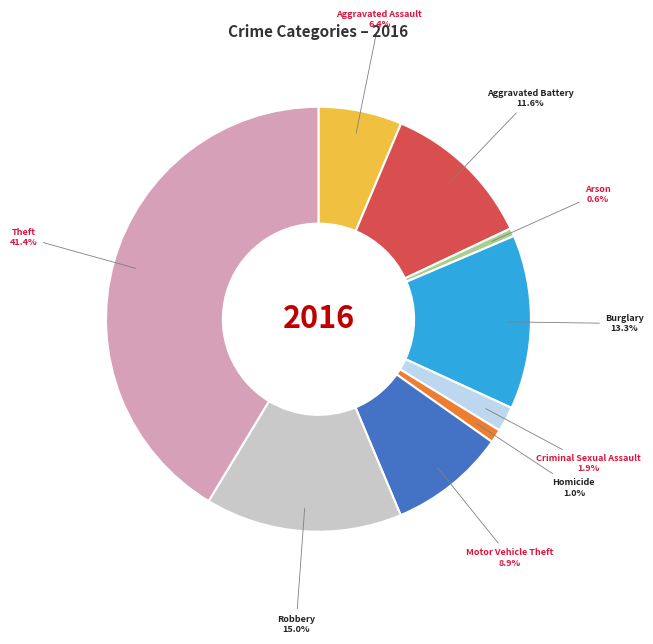

To the nearest percent, what percentage of the pie is Criminal Sexual Assault?

2%